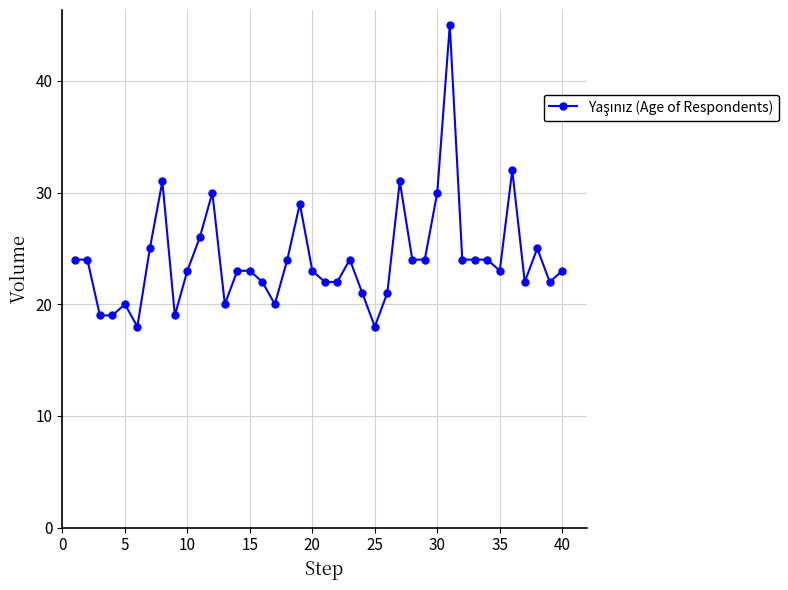

How many lines are shown in the chart?

1